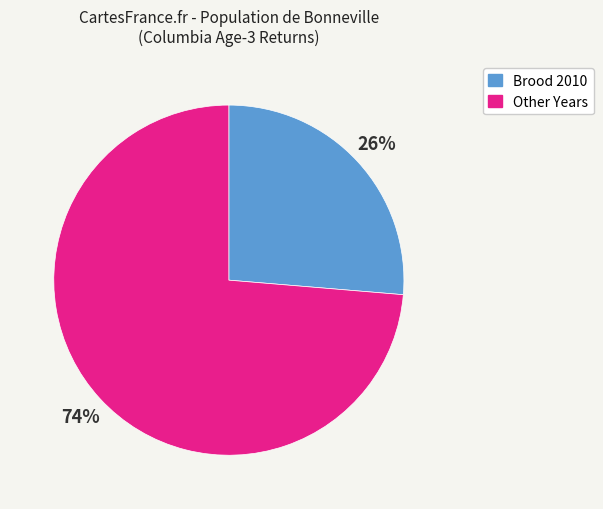

To the nearest percent, what is the average slice percentage?

50%